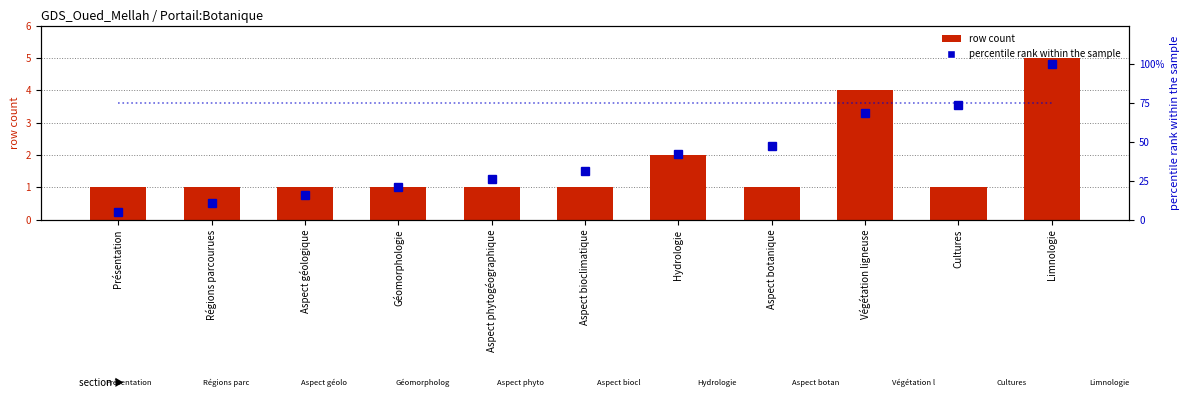

List the series in order of their peak value, lowest first.

row count, percentile rank within the sample